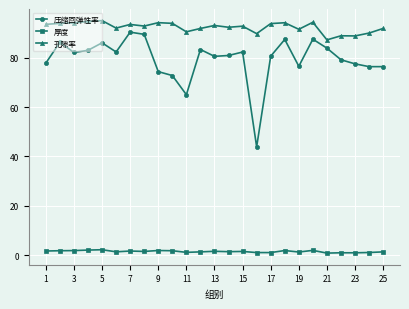

Does the chart display data point markers on the line(s)?

Yes